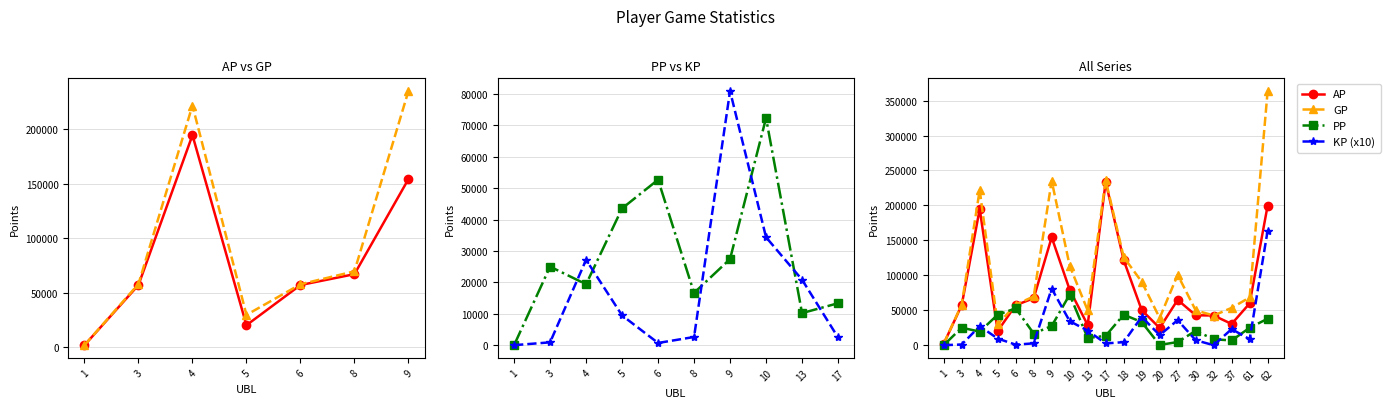

What is the sum of all AP values?

1531415.0